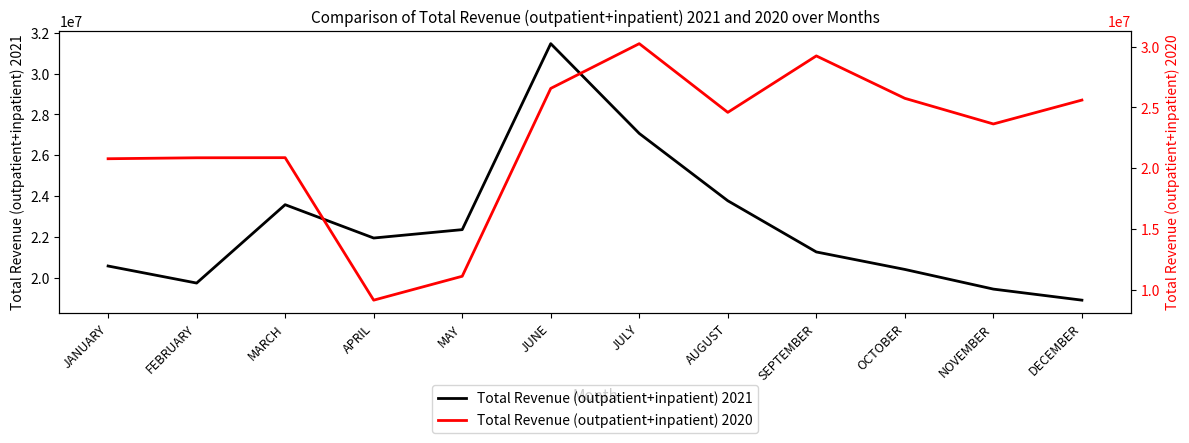

Rank the categories by Total Revenue (outpatient+inpatient) 2021 value from lowest to highest.

DECEMBER, NOVEMBER, FEBRUARY, OCTOBER, JANUARY, SEPTEMBER, APRIL, MAY, MARCH, AUGUST, JULY, JUNE